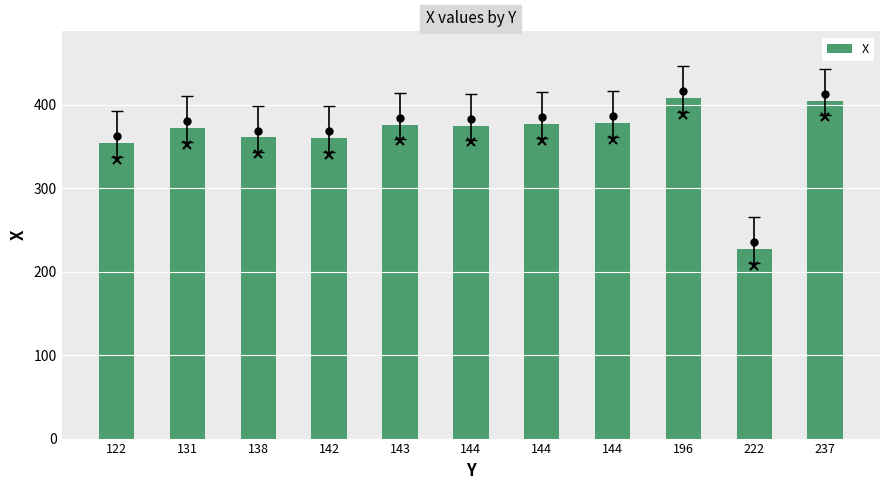

Count the number of data series in this chart.

1